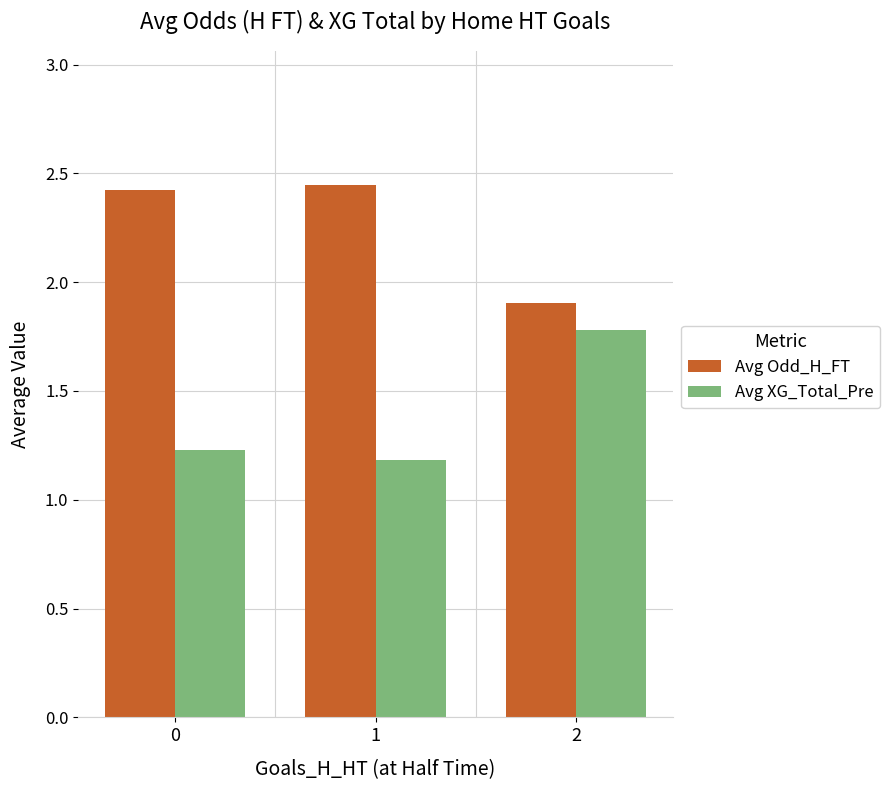

Count the Avg XG_Total_Pre values in the range 1 to 2.

3